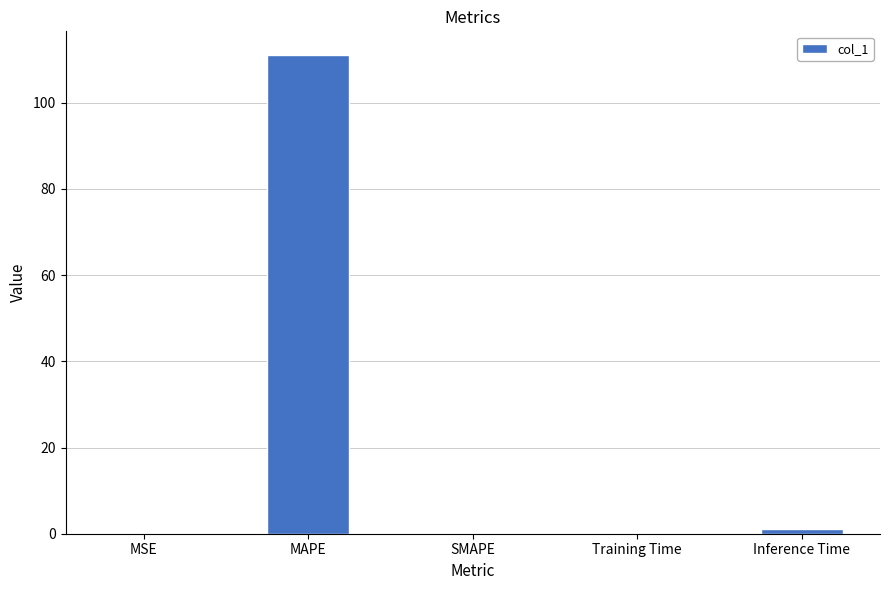

Where is the data nearest to the value 55?

Inference Time